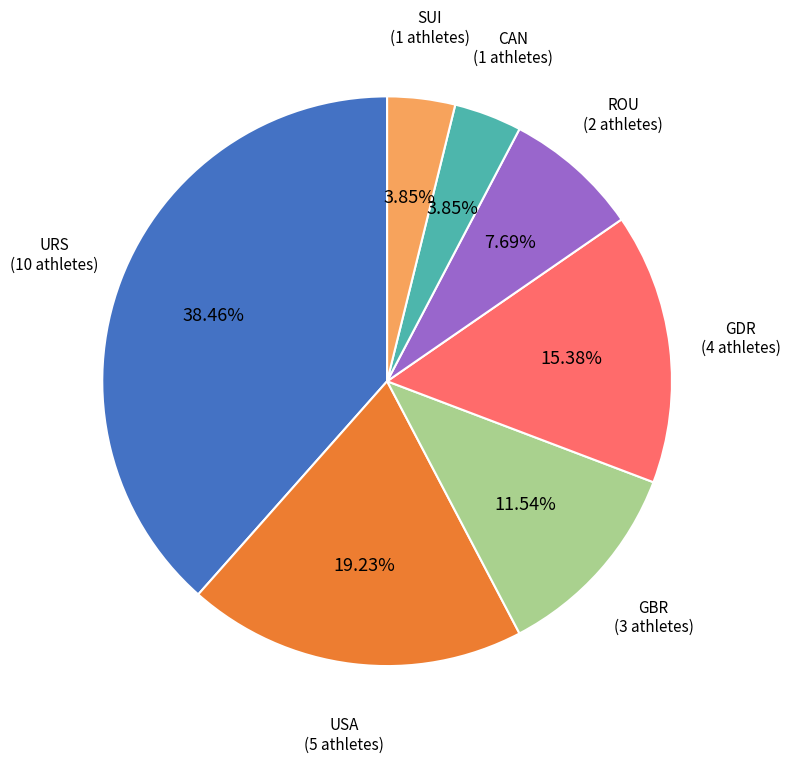

Is there a majority slice in this chart?

No